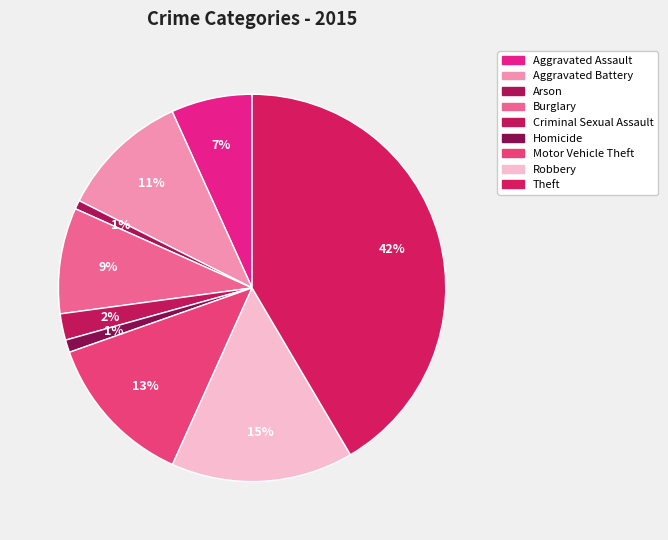

What is the largest slice in the pie chart?

Theft